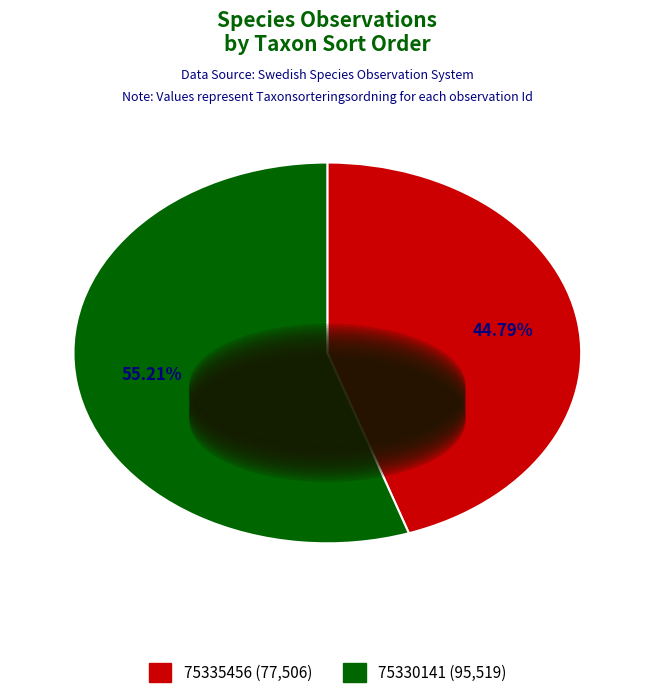

Approximately how many times larger is the value at 75330141 compared to 75335456?

1.2